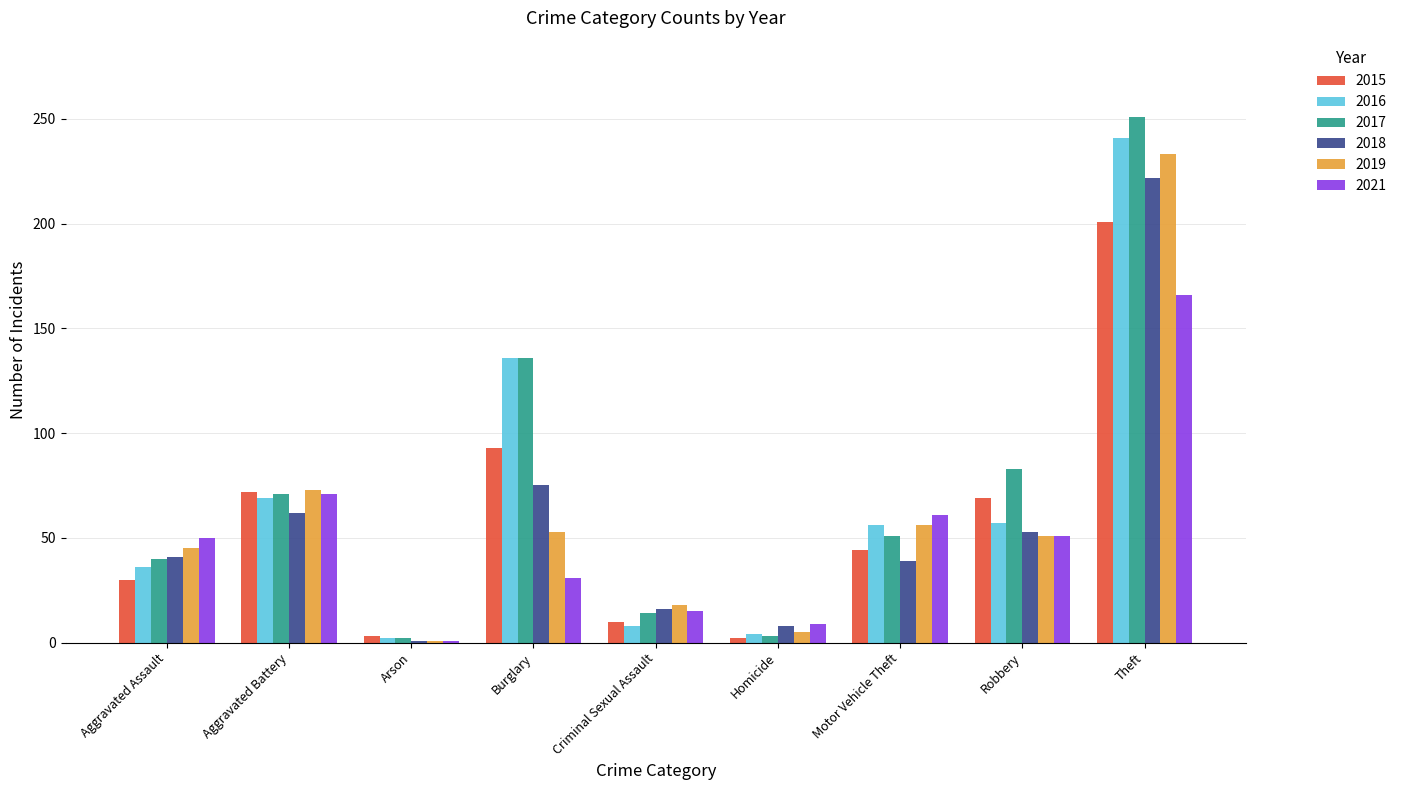

At which category is the sum across all series the highest?

Theft